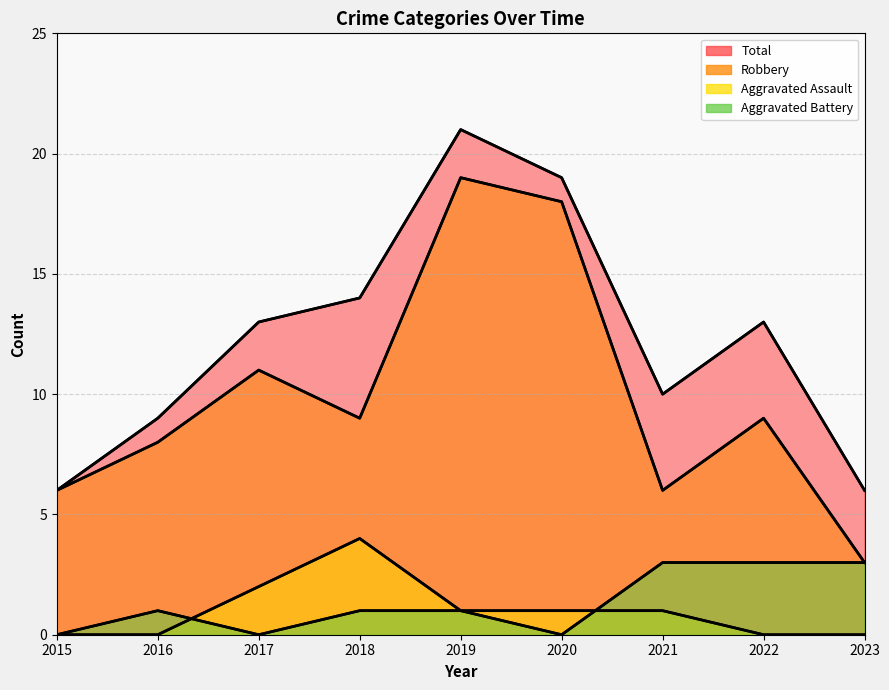

At 2017, list the series in order from smallest to largest.

Aggravated Battery line, Aggravated Assault line, Robbery line, Total line